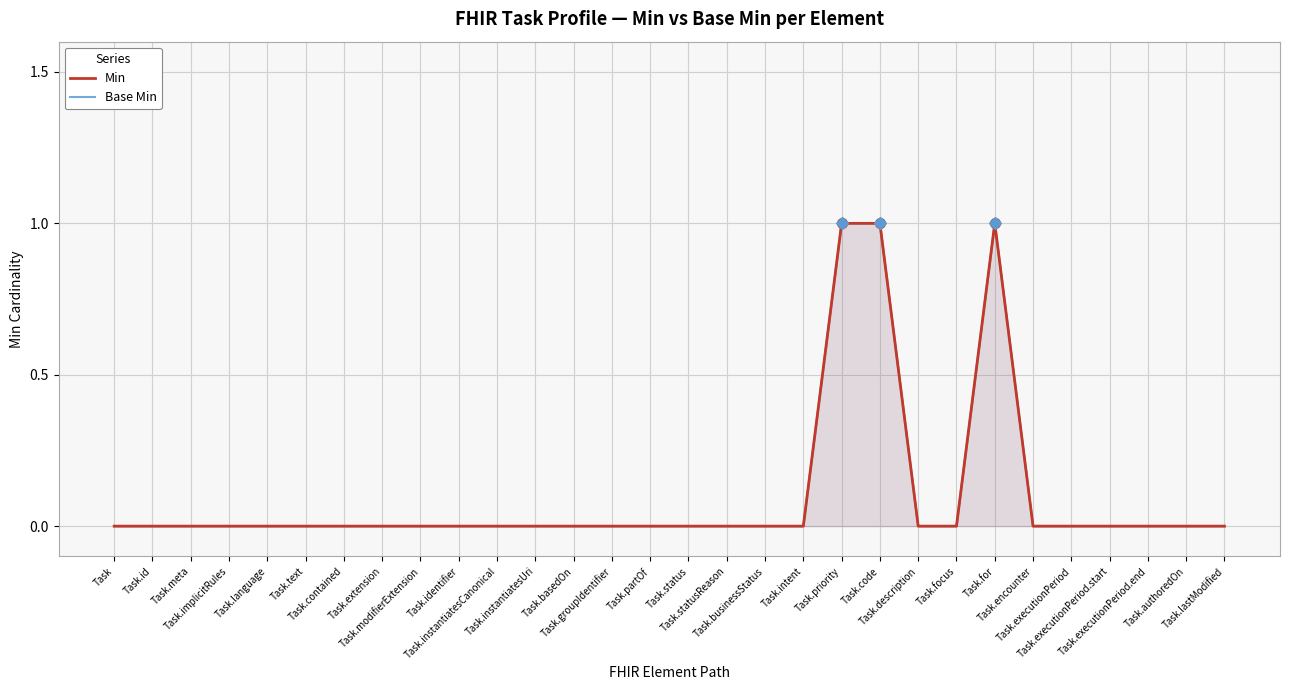

Which label corresponds to the smallest value in the chart?

Task